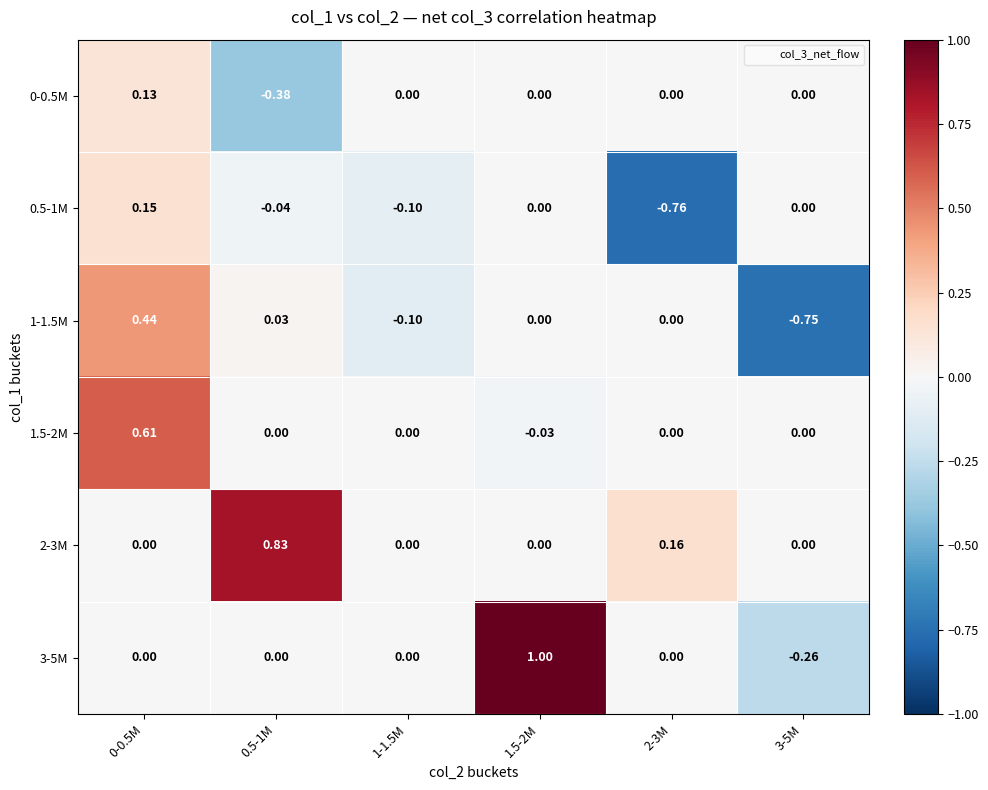

What is the difference between the highest and lowest values at 2-3M?

0.9